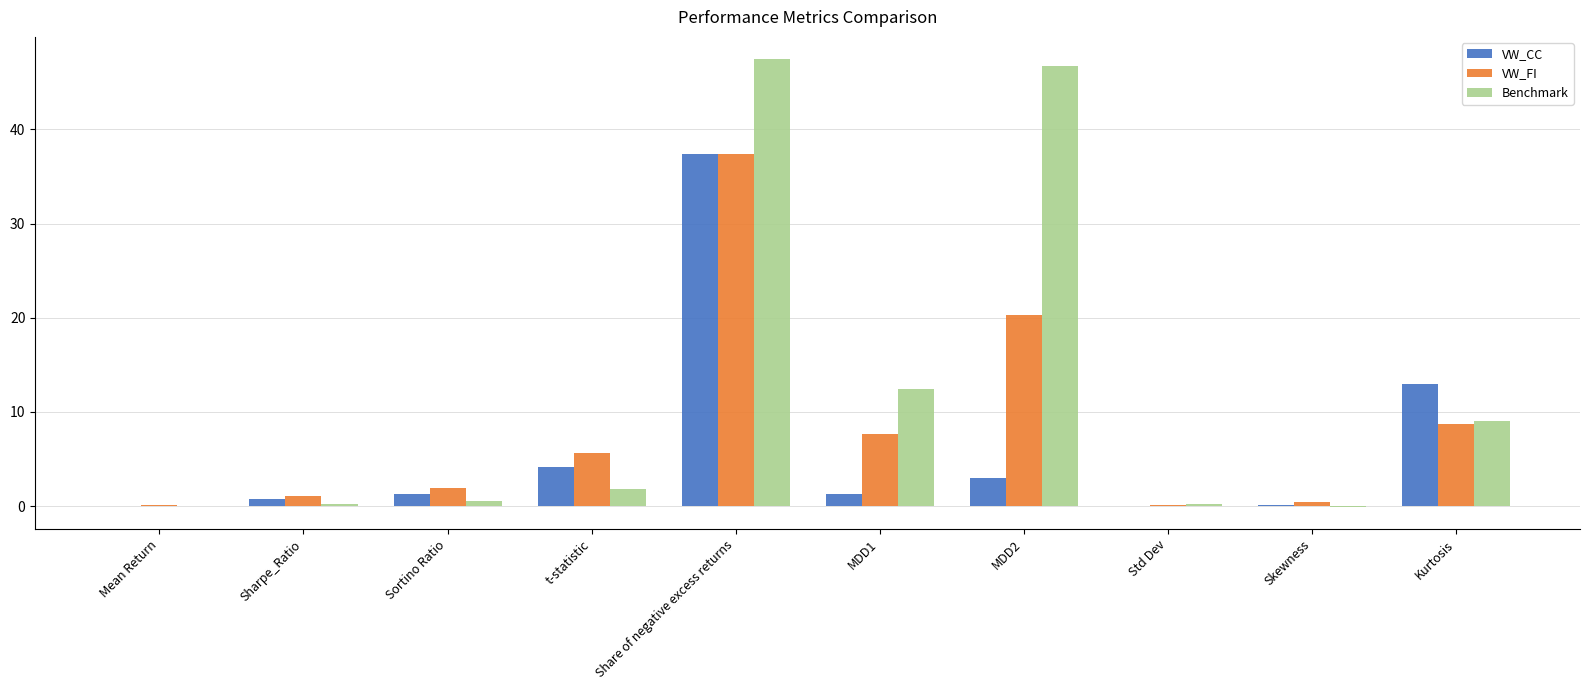

What is the sum of all Benchmark values?

118.3